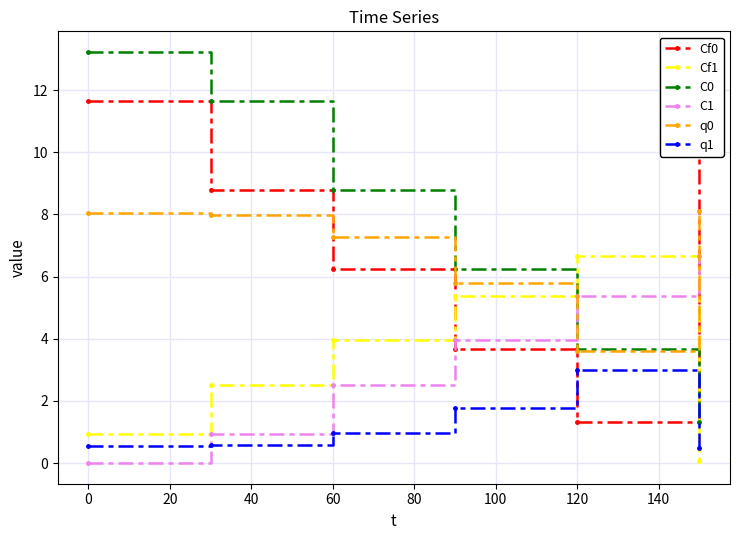

How many values in the Cf0 series are below 8?

3